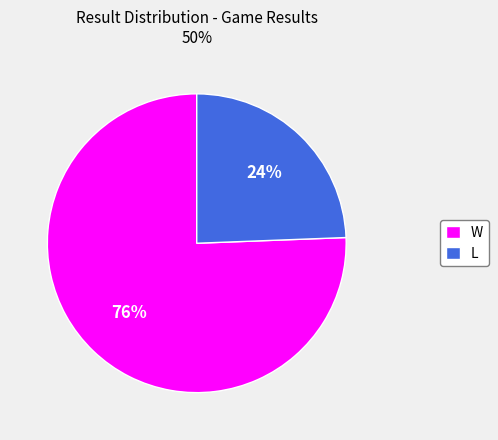

Do L and W together represent more than half of the pie?

Yes